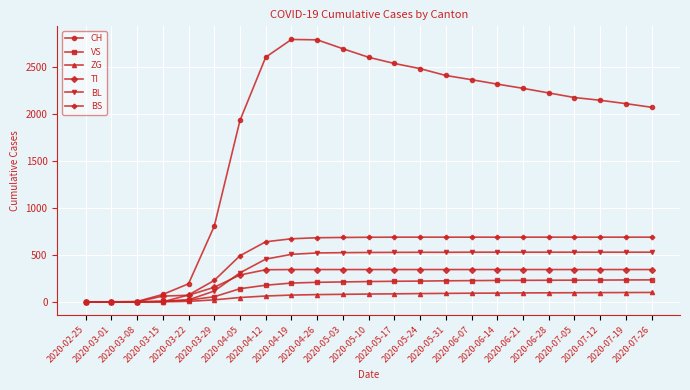

What position from the right is 2020-05-10?

12